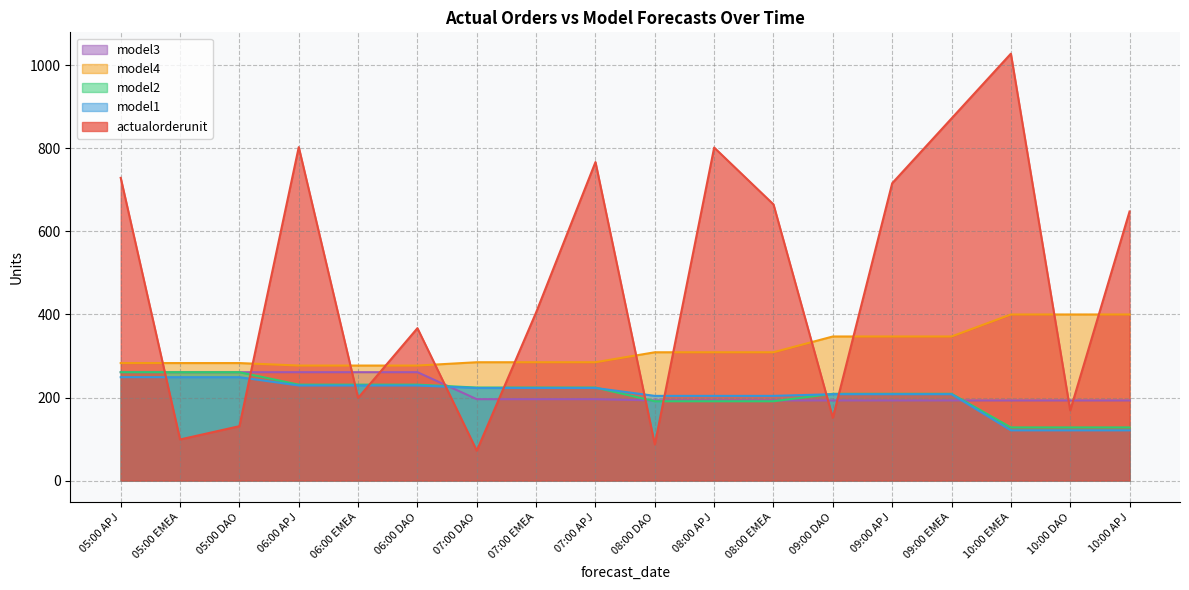

What position from the right is 07:00 EMEA?

11